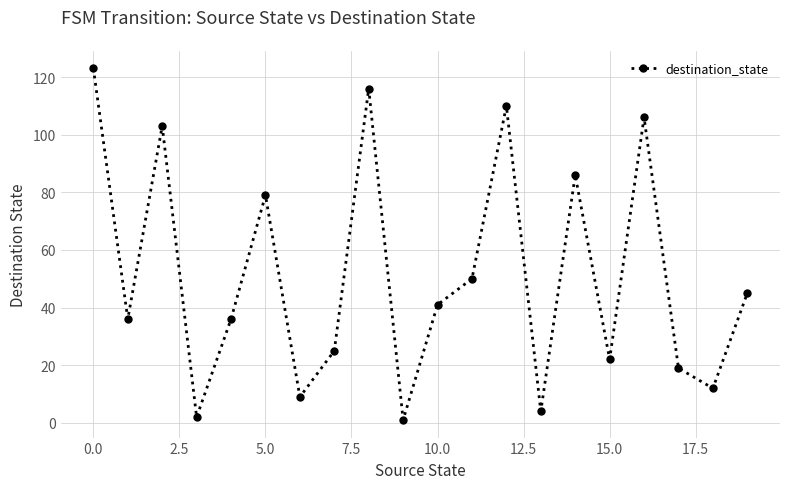

Reading right to left, what are all the values shown in this chart?

45	12	19	106	22	86	4	110	50	41	1	116	25	9	79	36	2	103	36	123